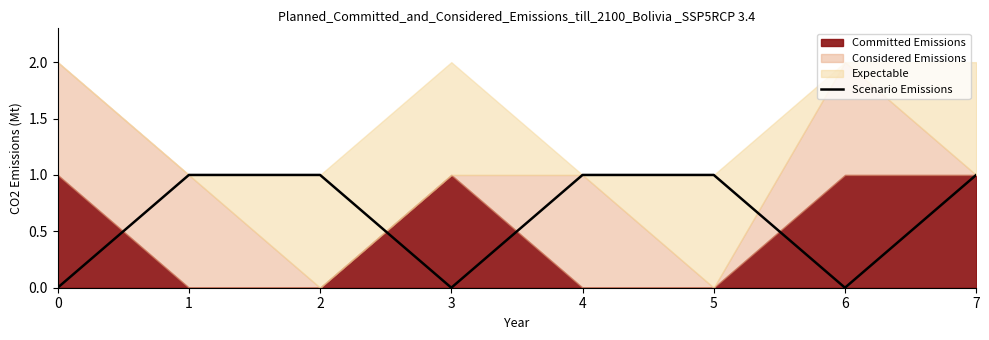

List the labels in order of value, smallest first.

0, 3, 6, 1, 2, 4, 5, 7